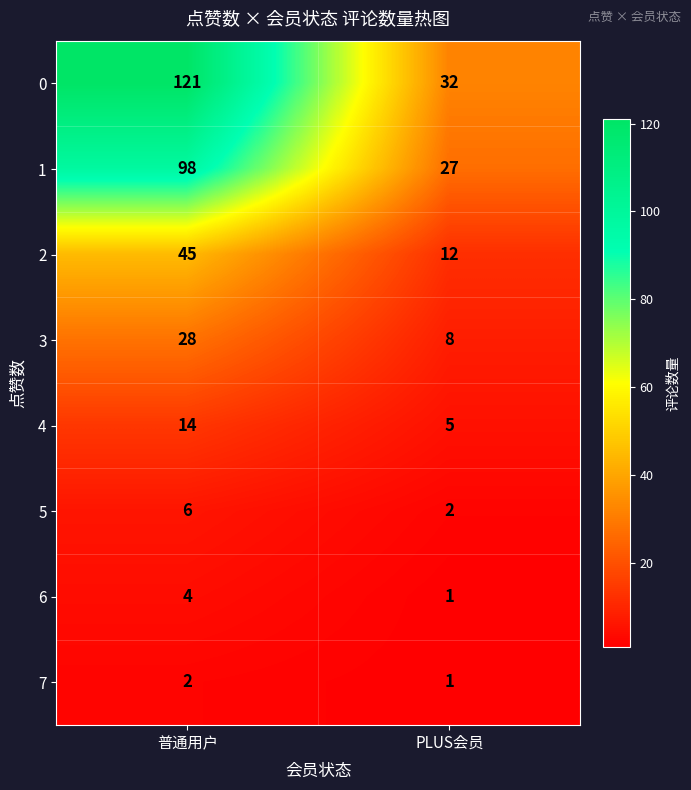

What is the sum of the 7 values at 普通用户 and PLUS会员?

3